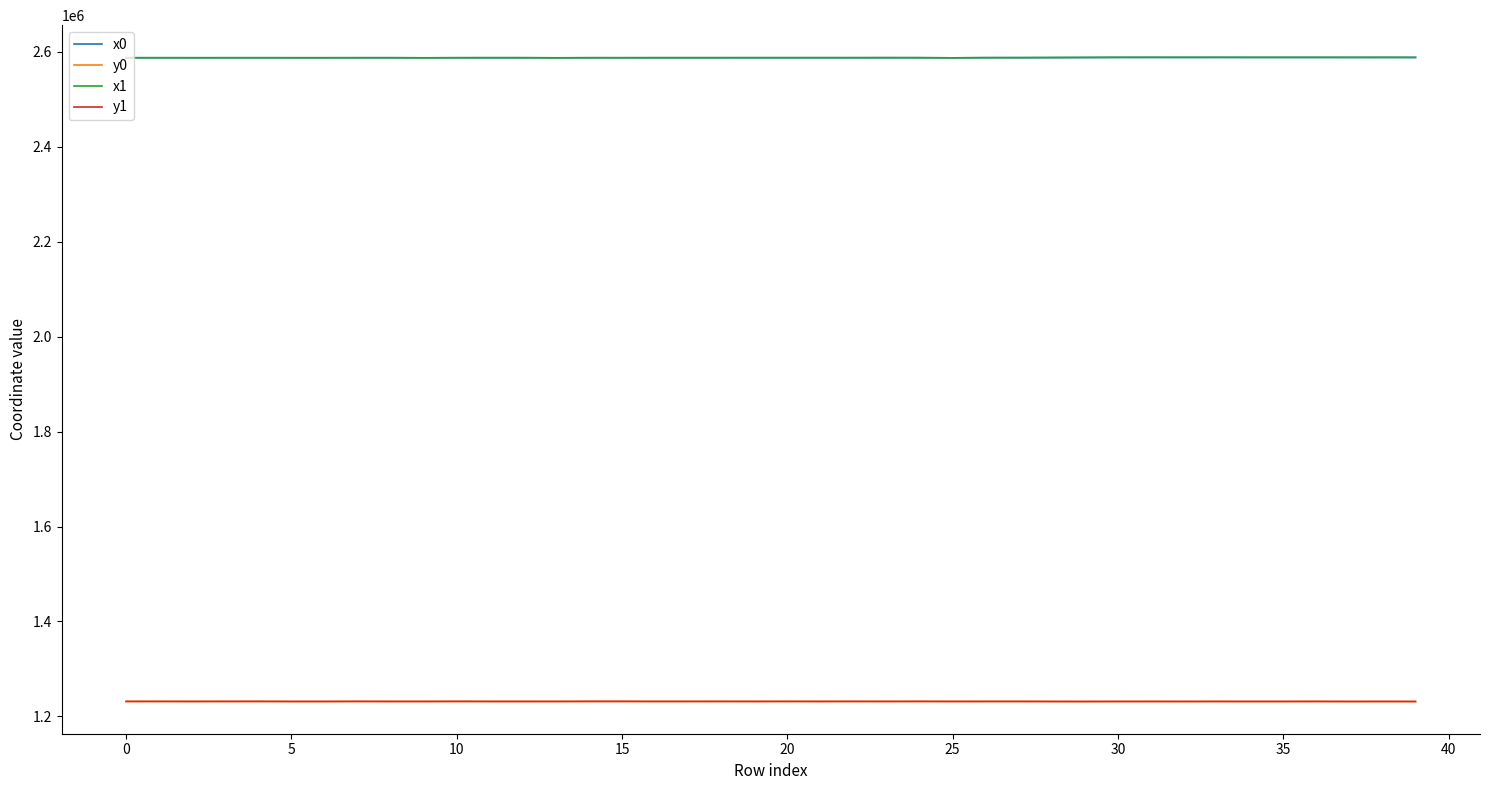

What is the maximum value for x1?

2588161.4